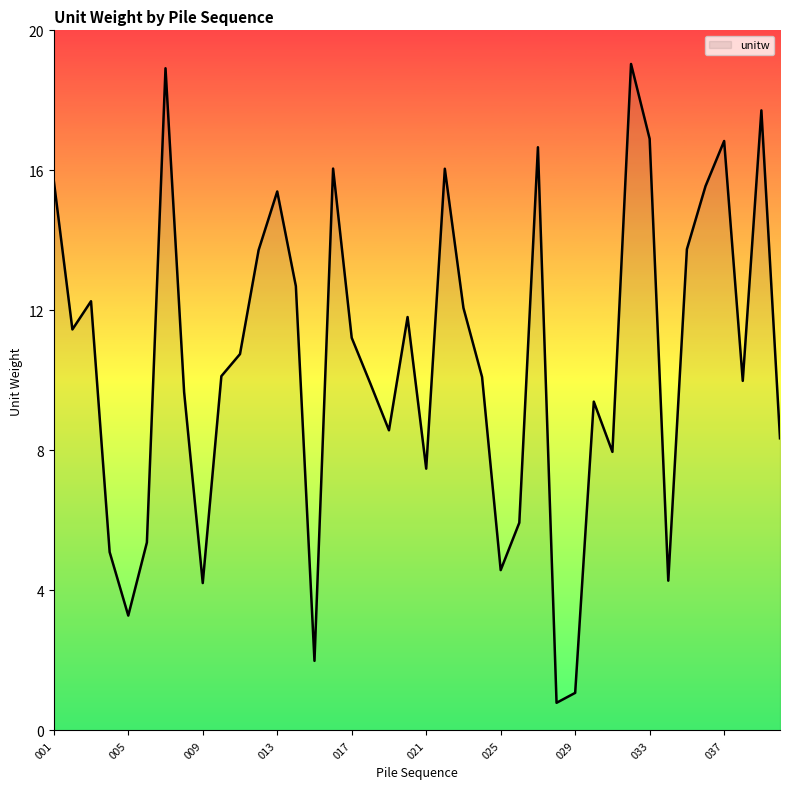

What is the smallest value displayed?

0.8